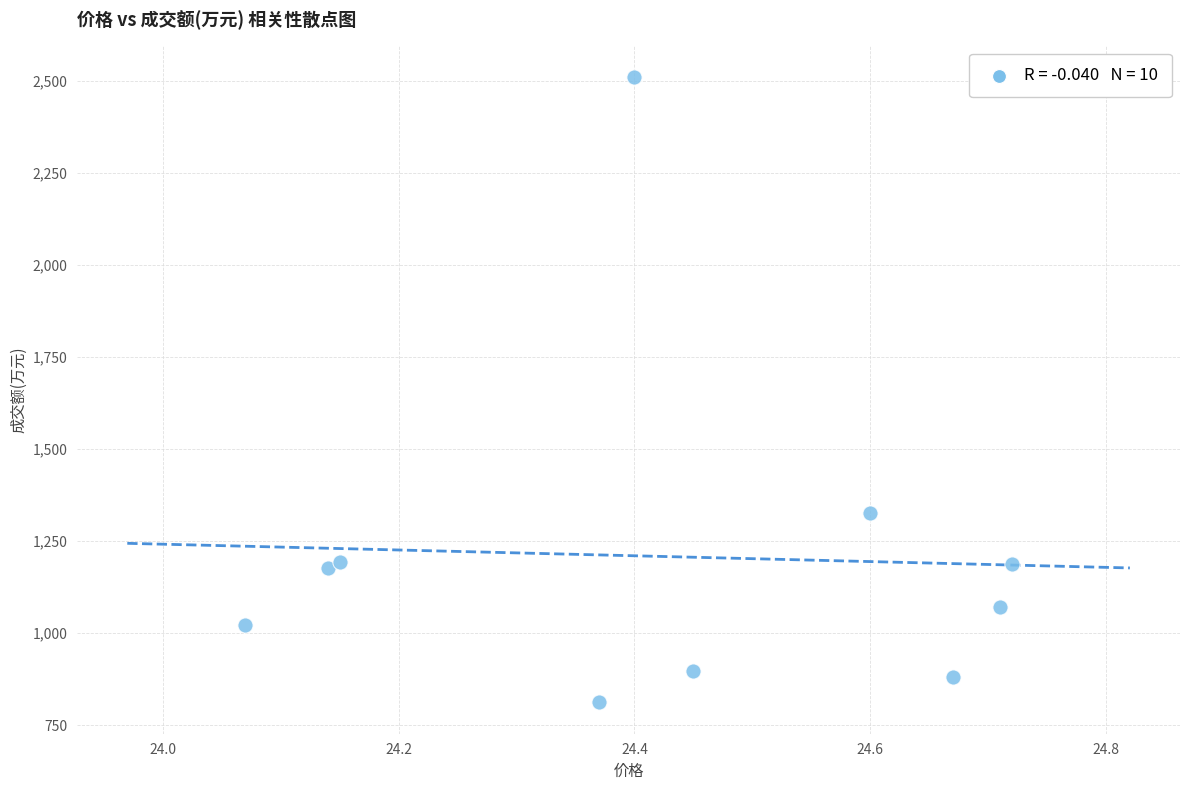

What Y value in the scatter plot is closest to 1661?

1327